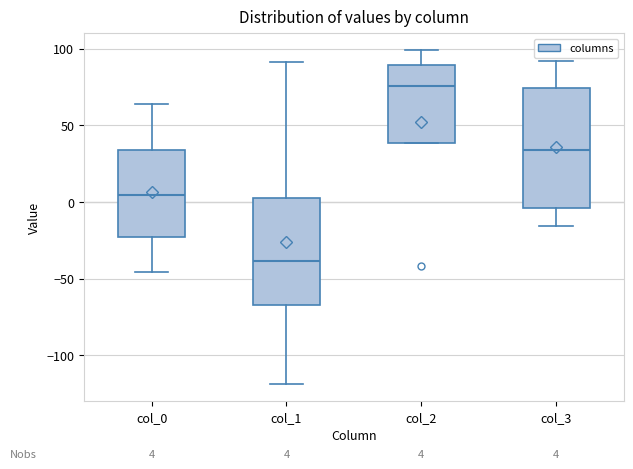

Which box is the tallest, from its lower edge to its upper edge?

col_3